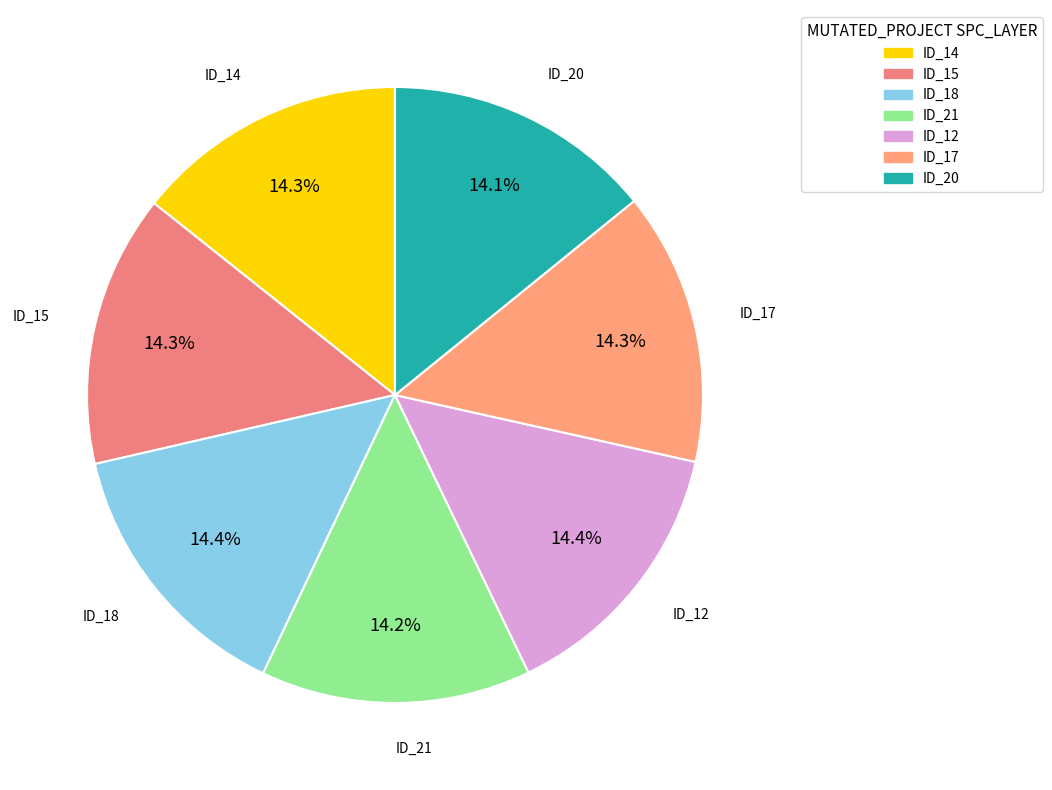

To the nearest percent, what is the average slice percentage?

14%